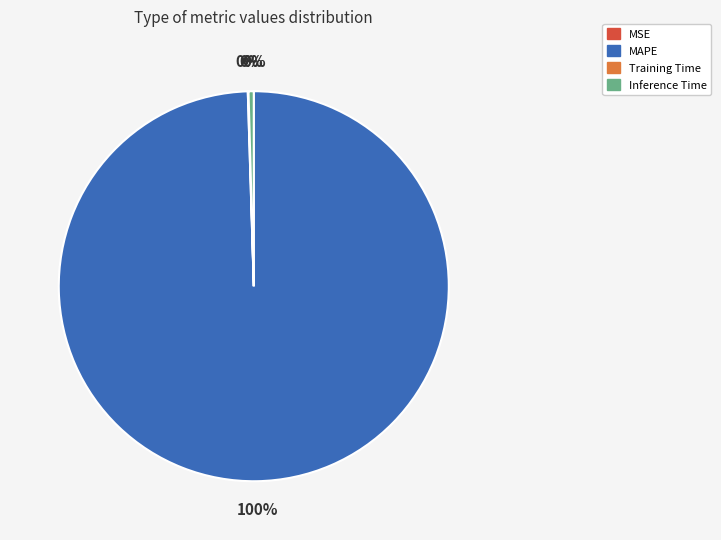

What is the largest slice in the pie chart?

MAPE